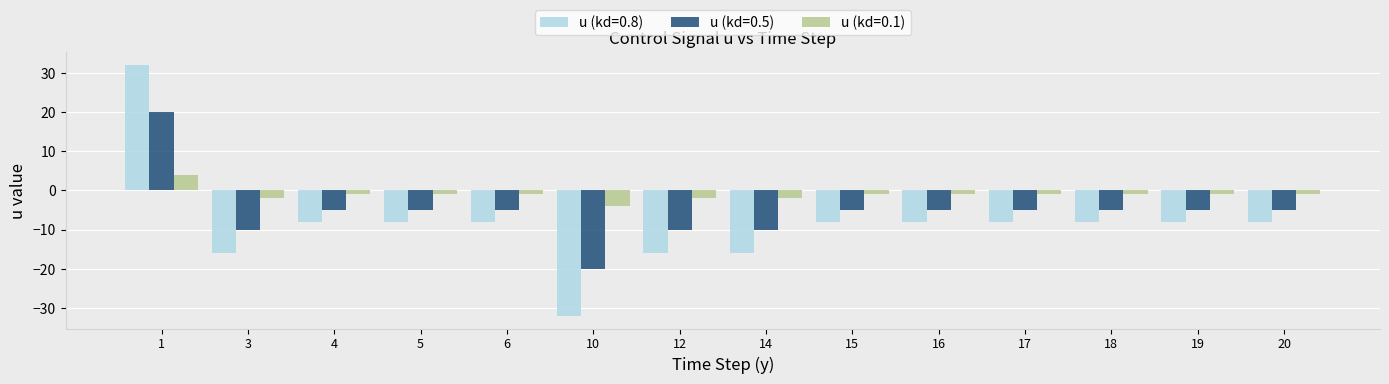

How many values in u (kd=0.8) are above zero?

1